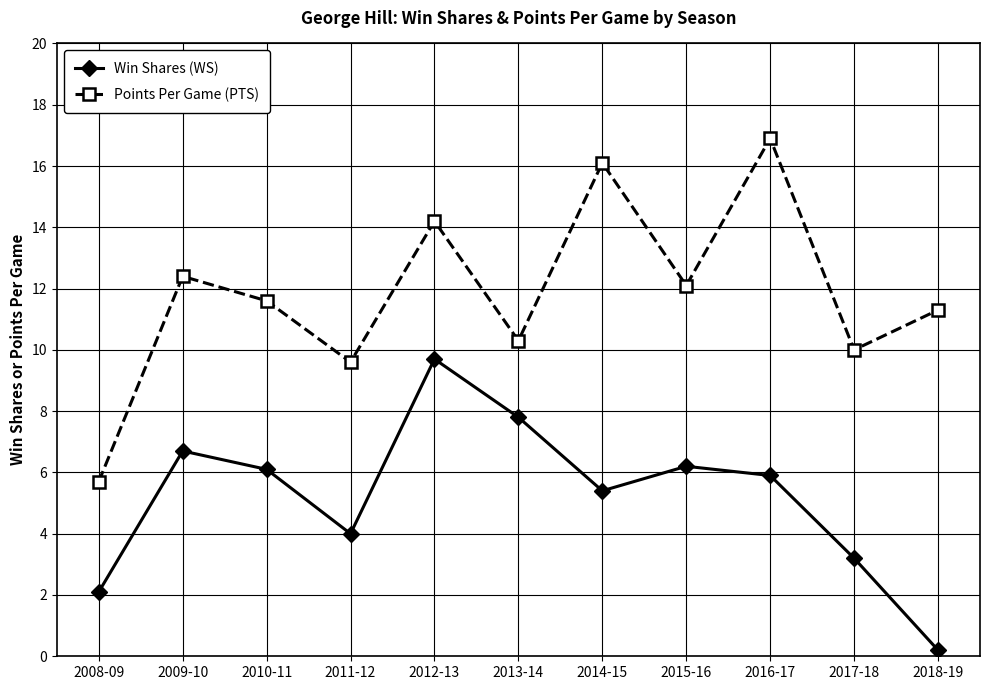

How many data points in Win Shares (WS) are above 5?

7